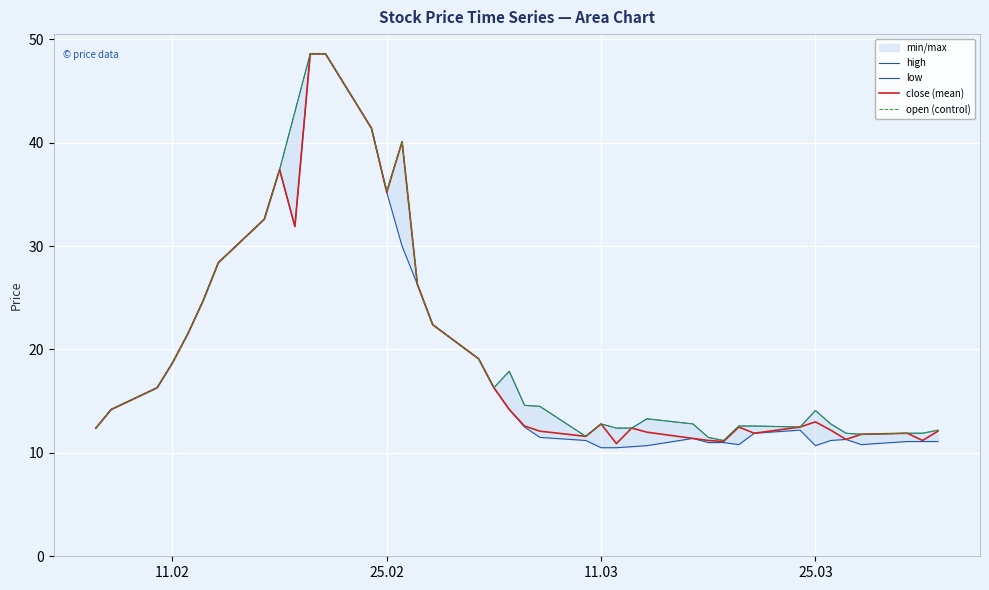

List the series in order of their peak value, highest first.

high, low, close (mean), open (control)